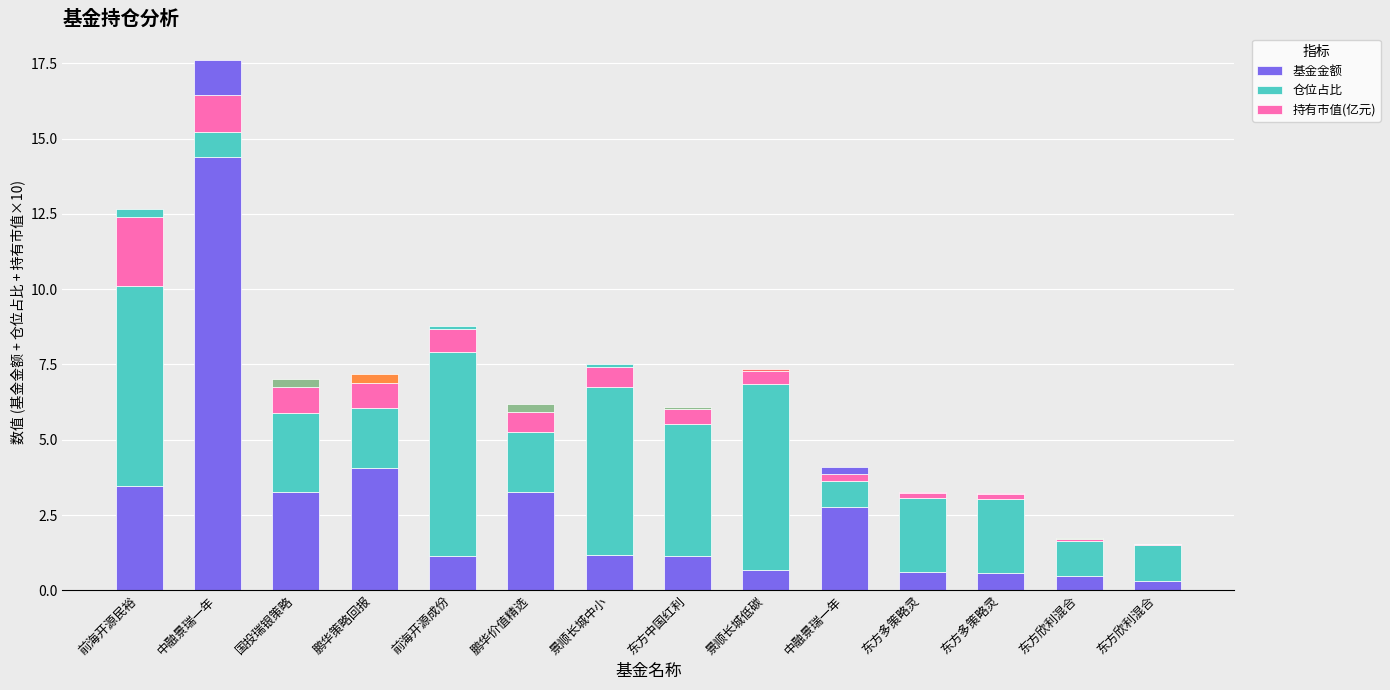

What value does the 基金金额 series have at 前海开源民裕?

3.5